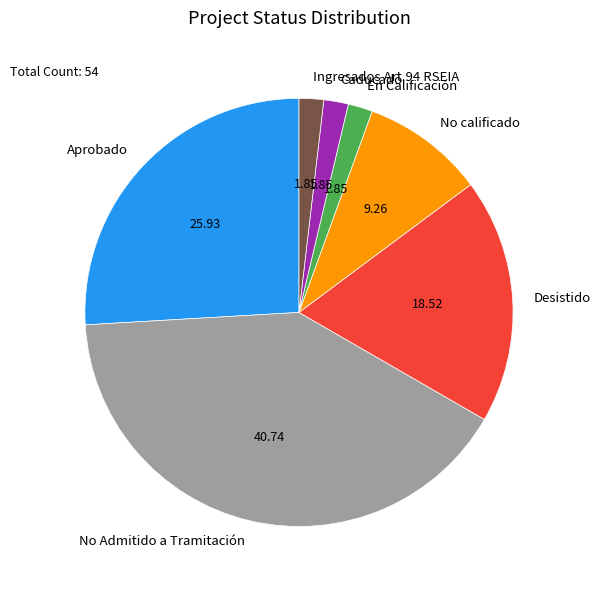

Is there a majority slice in this chart?

No